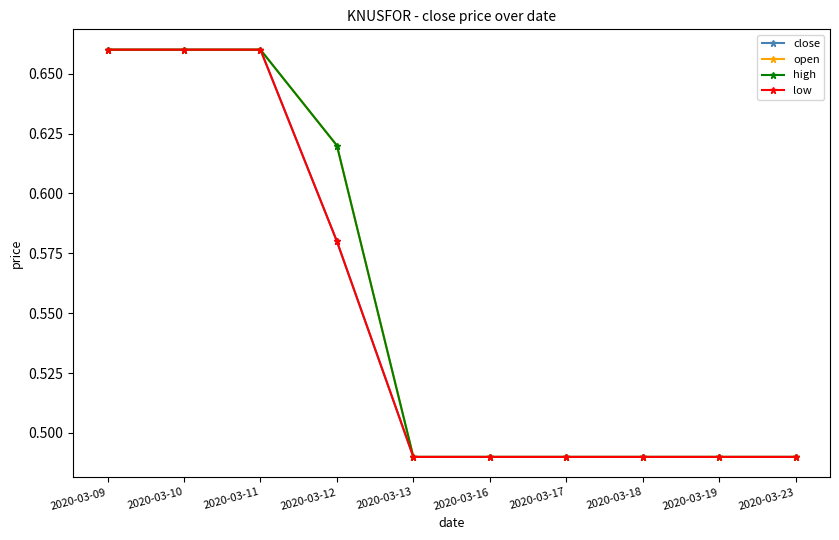

Which series has the largest total across all categories?

open